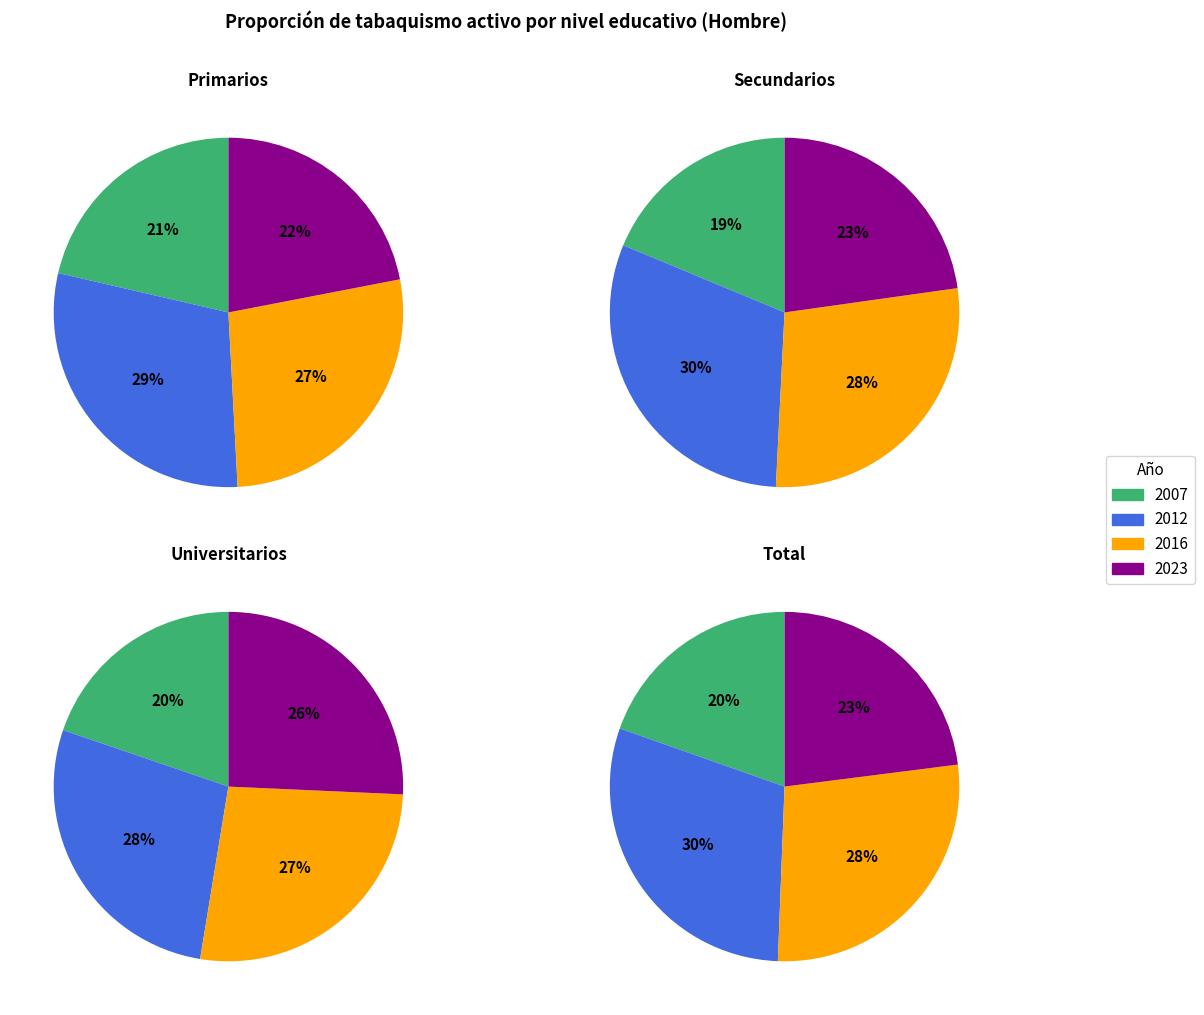

Is there a majority slice in this chart?

No